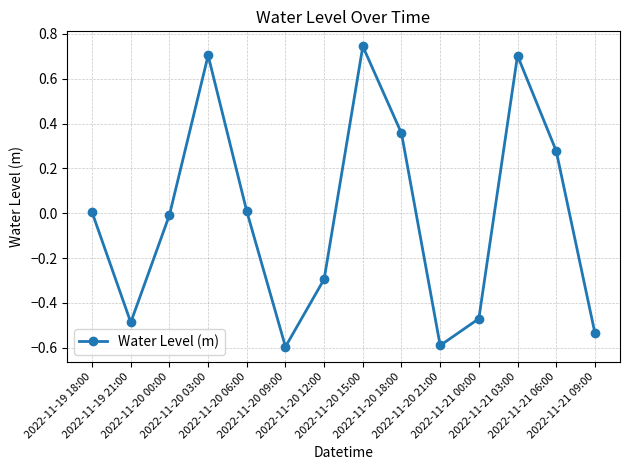

What is the sum of the values at 2022-11-21 03:00 and 2022-11-20 09:00?

0.1